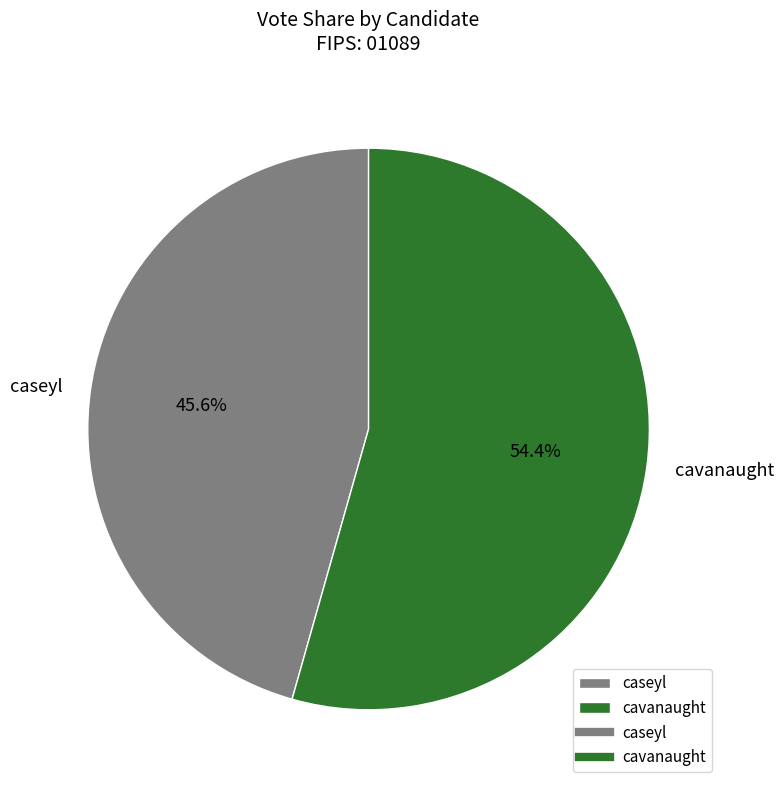

To the nearest percent, what percentage of the pie is cavanaught?

54%